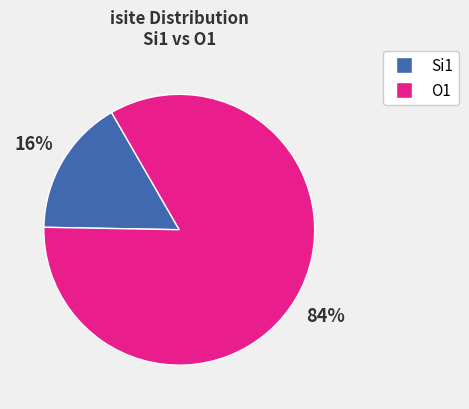

Which has a higher value, O1 or Si1?

O1